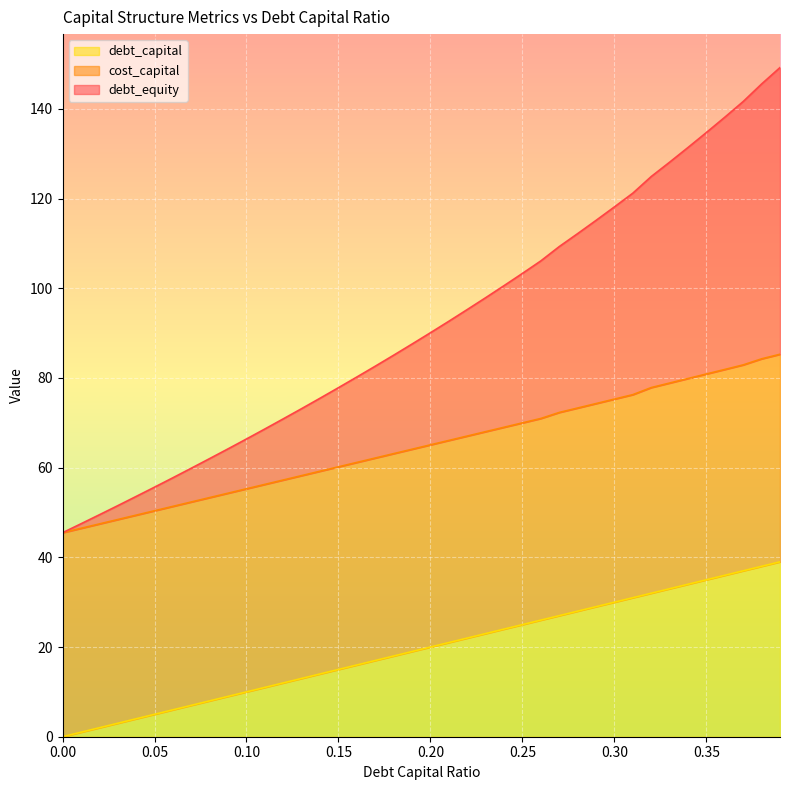

True or false: debt_equity has more than 1 points higher than both neighbors.

False